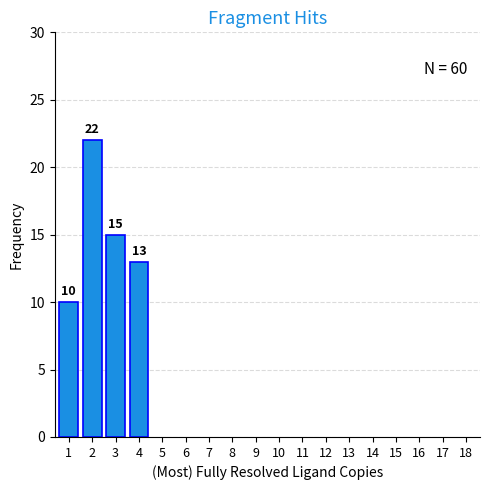

Reading left to right, extract all data points from this chart.

10	22	15	13